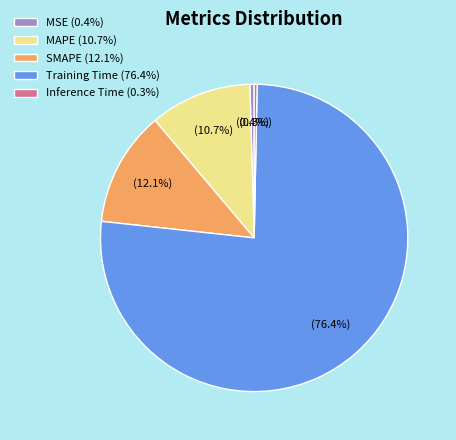

What is the largest slice in the pie chart?

Training Time